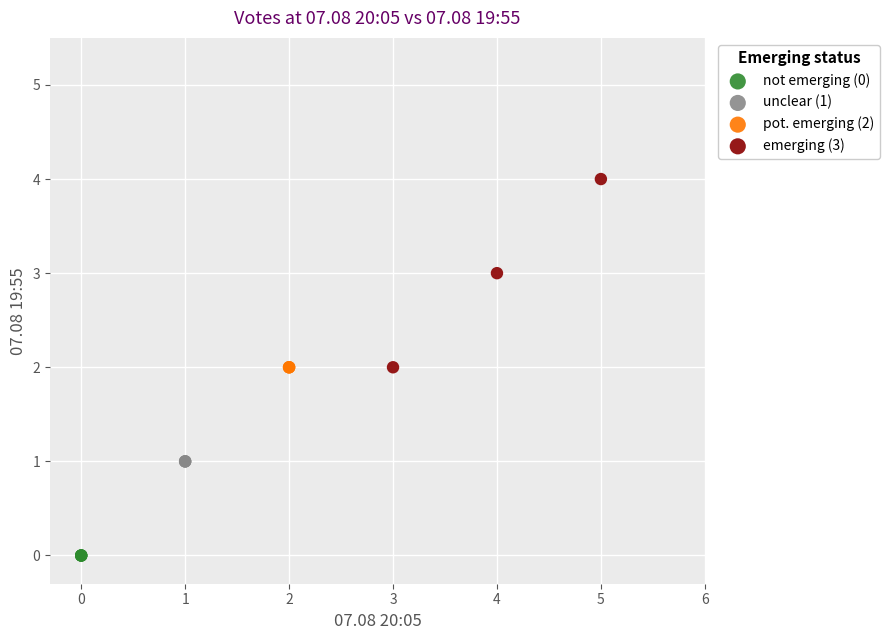

Which series reaches the maximum Y coordinate?

emerging (3)